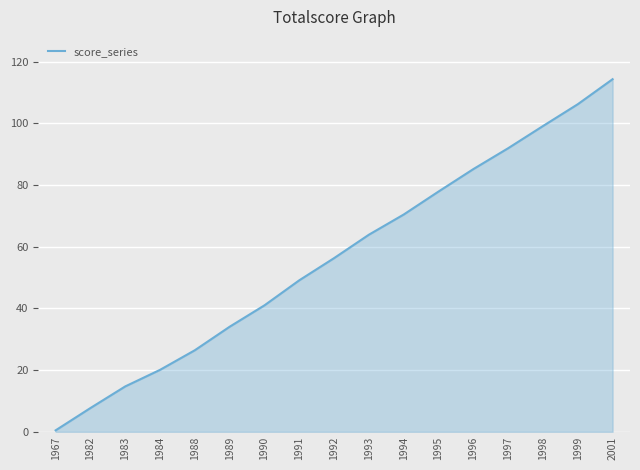

What is the maximum value shown in the chart?

114.3